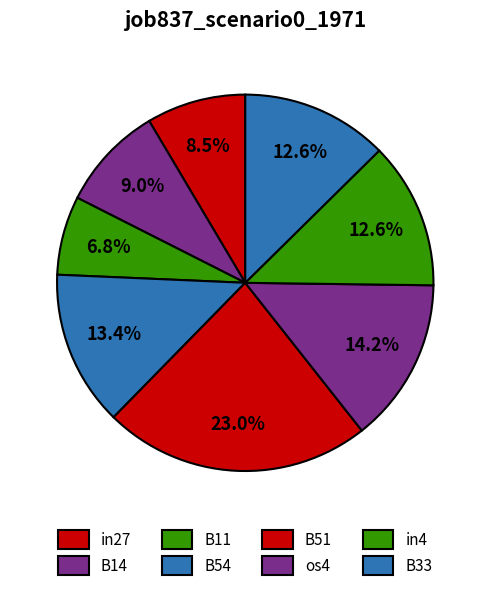

To the nearest percent, what is the difference between the B54 and B11 slice percentages?

7%